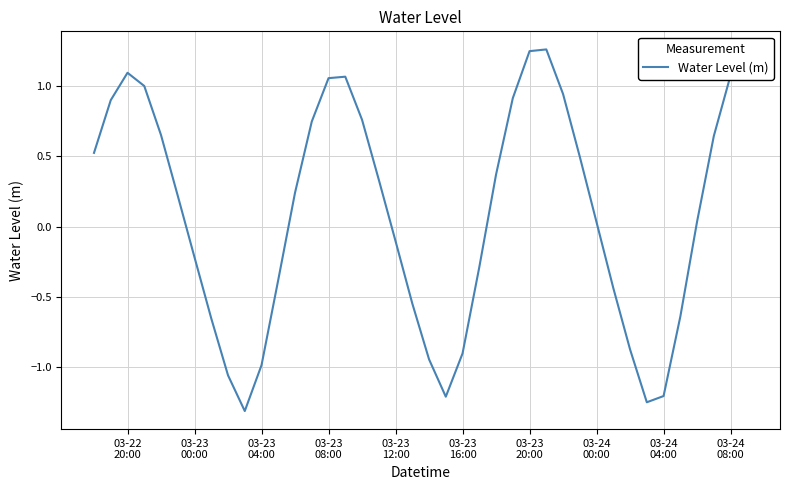

How many negative values are there?

17